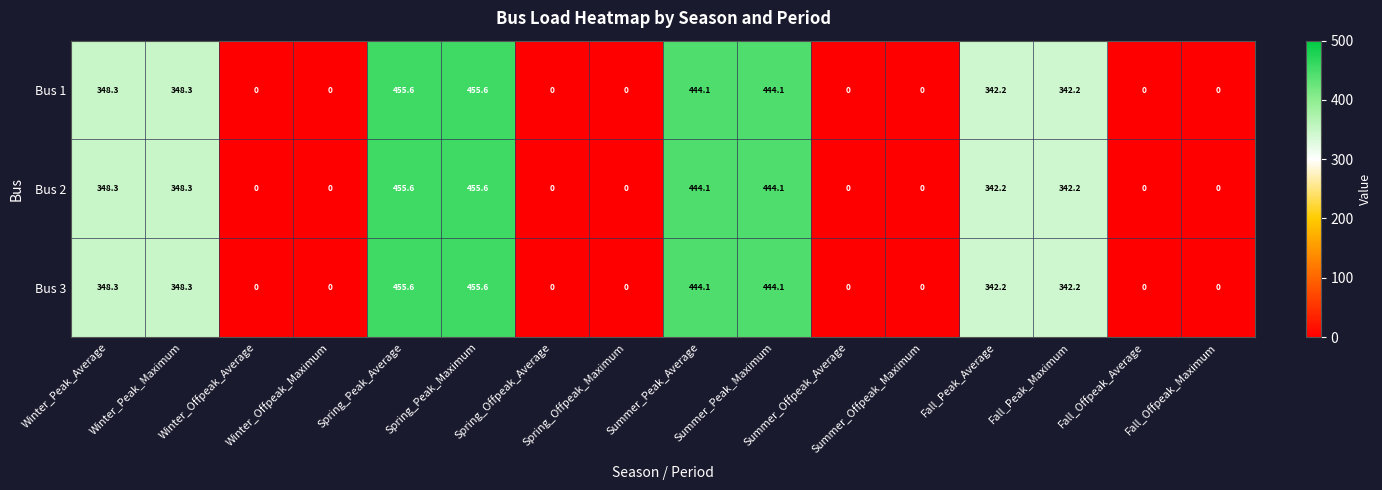

At how many categories does at least one series exceed 285?

8